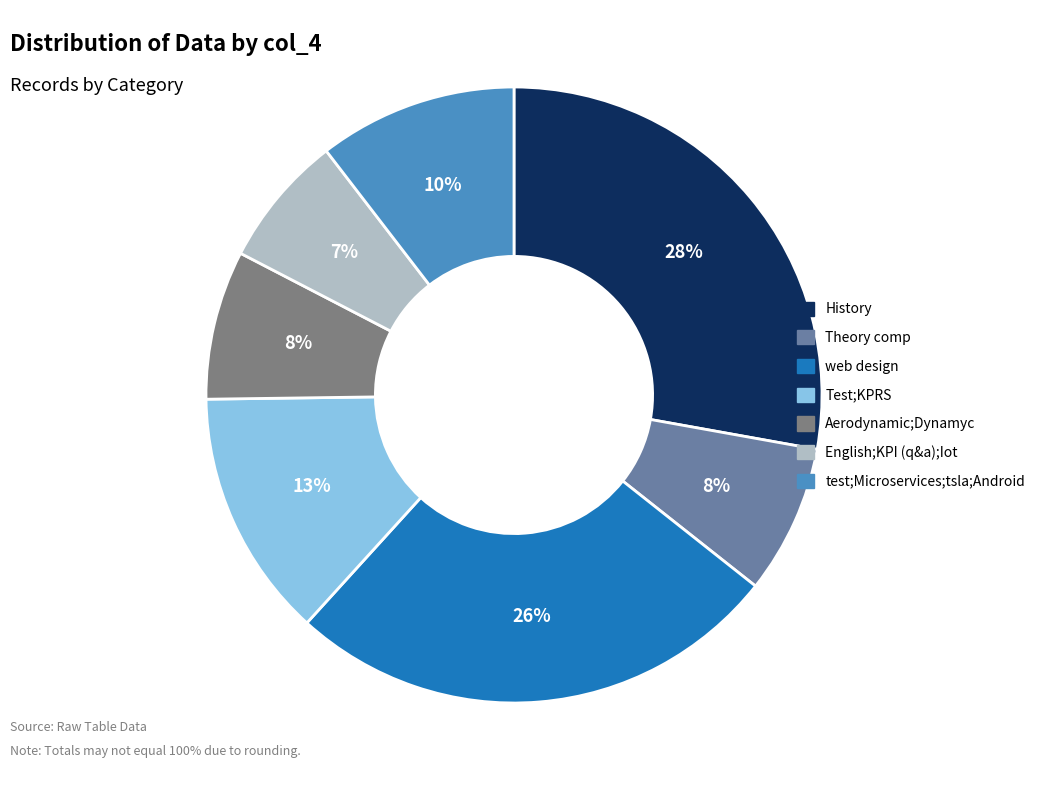

To the nearest percent, what is the difference between the largest and smallest slice percentages?

21%